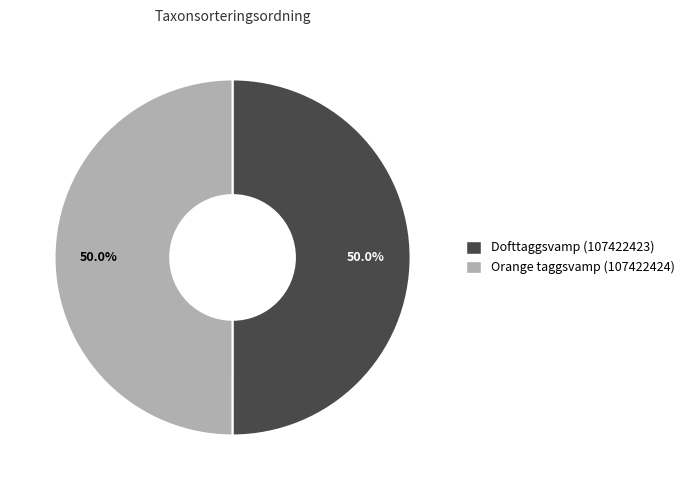

Approximately how many times larger is the value at Dofttaggsvamp (107422423) compared to Orange taggsvamp (107422424)?

1.0